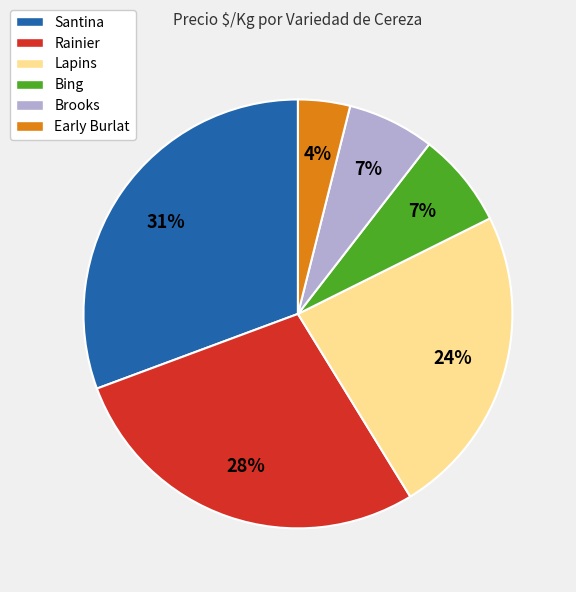

Which category has the biggest portion of the pie?

Santina